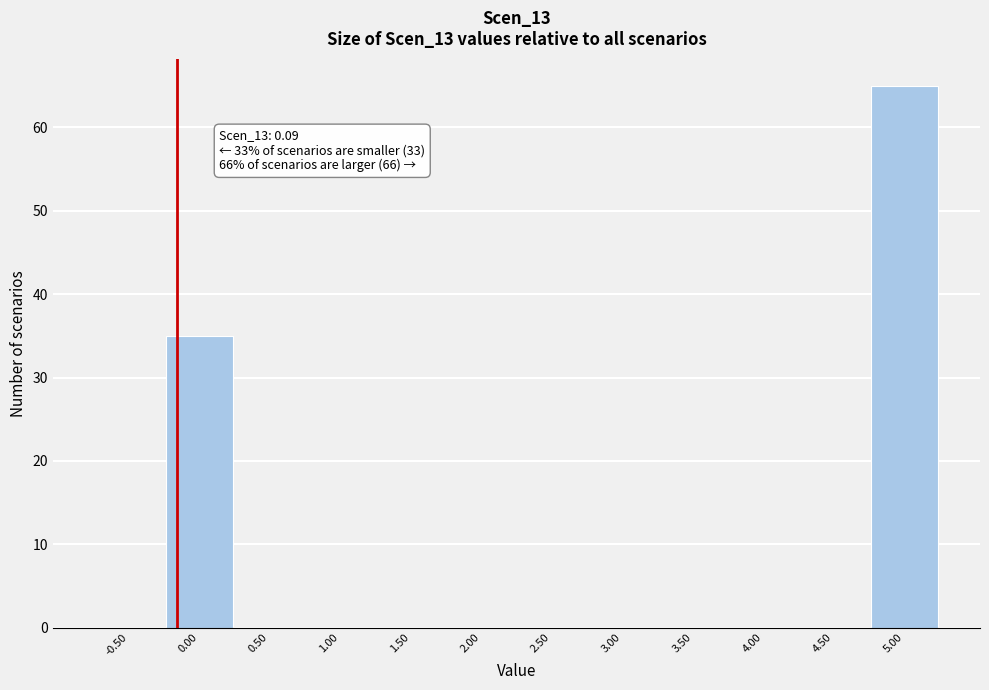

Reading left to right, what are all the values shown in this chart?

-0.50=0	0.00=35	0.50=0	1.00=0	1.50=0	2.00=0	2.50=0	3.00=0	3.50=0	4.00=0	4.50=0	5.00=65